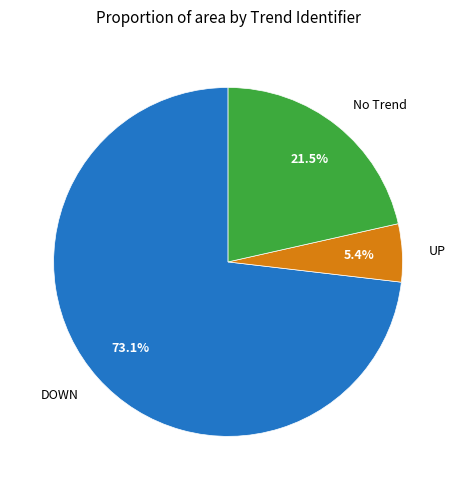

How much of the chart is everything except No Trend?

78.5%